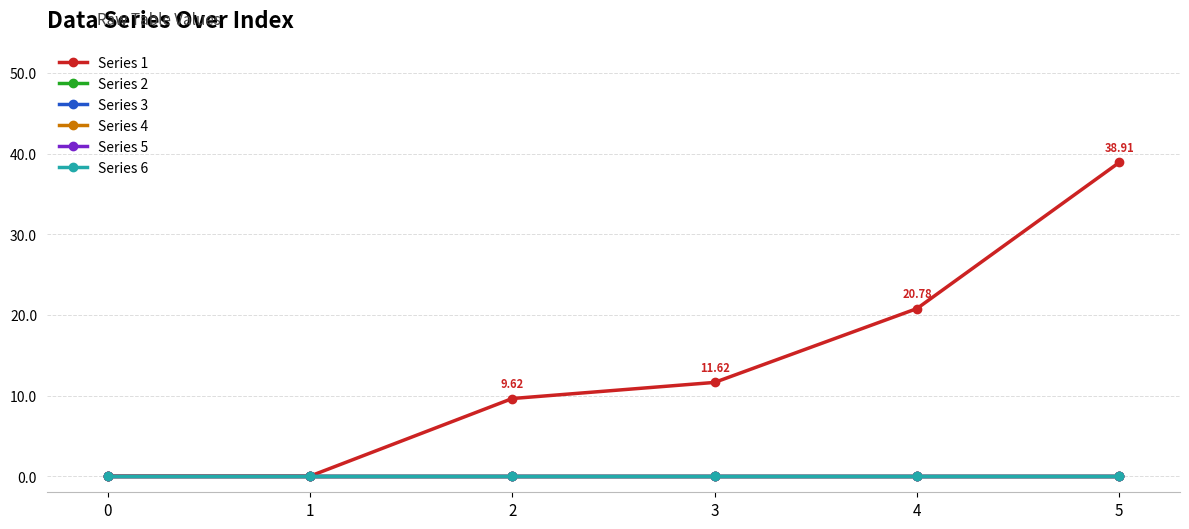

Does the chart have visible grid lines?

Yes